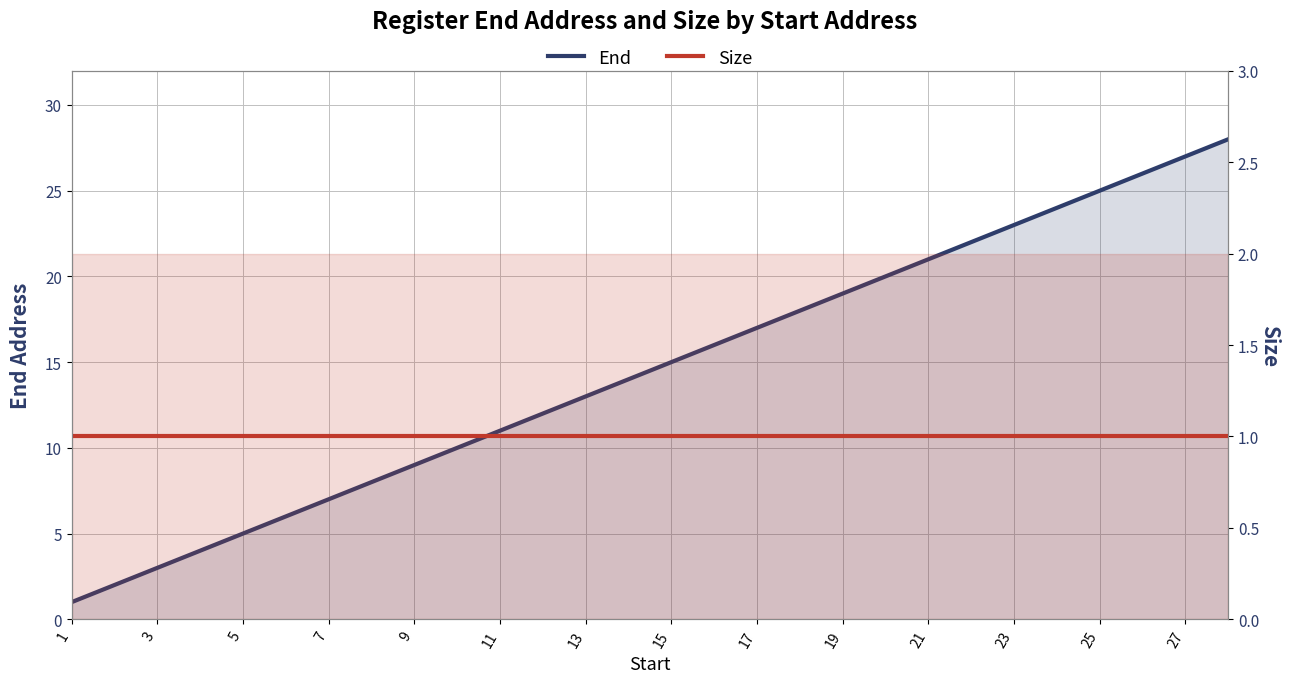

Reading left to right, what are all the values shown in this chart?

End: 1	2	3	4	5	6	7	8	9	10	11	12	13	14	15	16	17	18	19	20	21	22	23	24	25	26	27	28
Size: 1	1	1	1	1	1	1	1	1	1	1	1	1	1	1	1	1	1	1	1	1	1	1	1	1	1	1	1